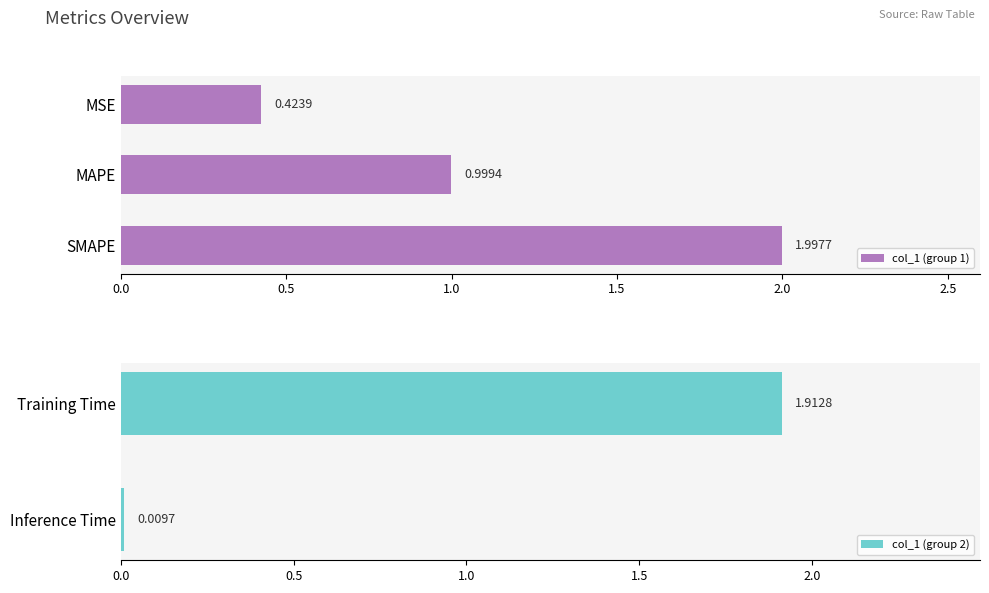

Rank the categories by value from highest to lowest.

SMAPE, Training Time, MAPE, MSE, Inference Time